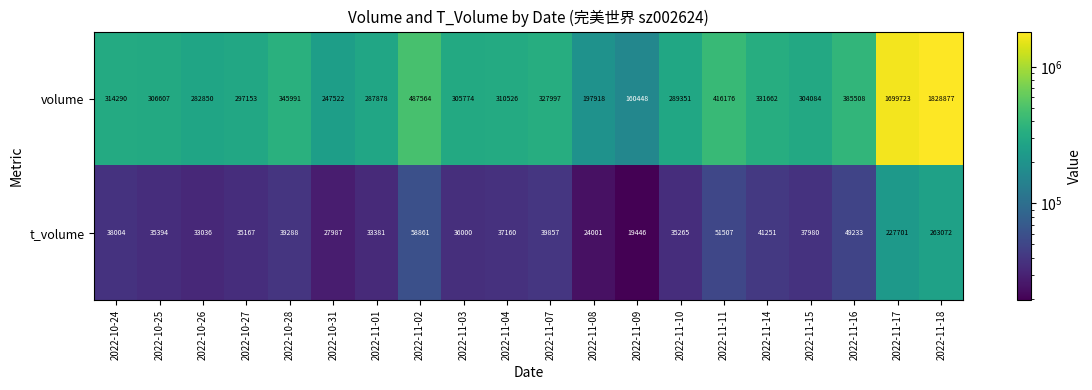

What is the sum of all volume values?

9127899